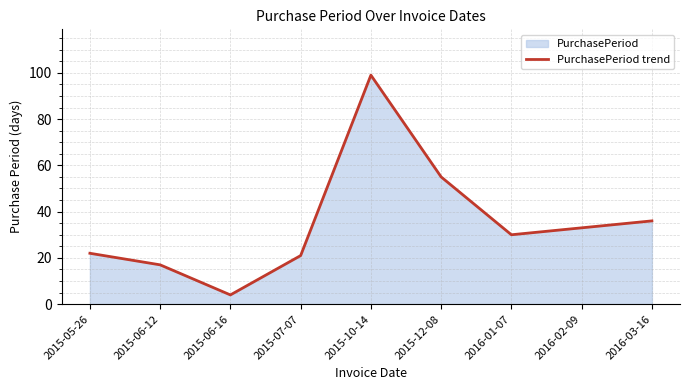

Reading left to right, transcribe all the data shown in this chart.

2015-05-26=22	2015-06-12=17	2015-06-16=4	2015-07-07=21	2015-10-14=99	2015-12-08=55	2016-01-07=30	2016-02-09=33	2016-03-16=36